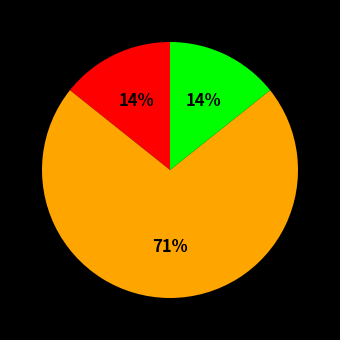

To the nearest percent, what is the average slice percentage?

33%